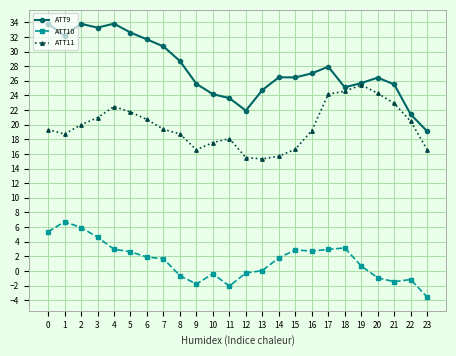

What is the maximum value shown in the chart?

33.8